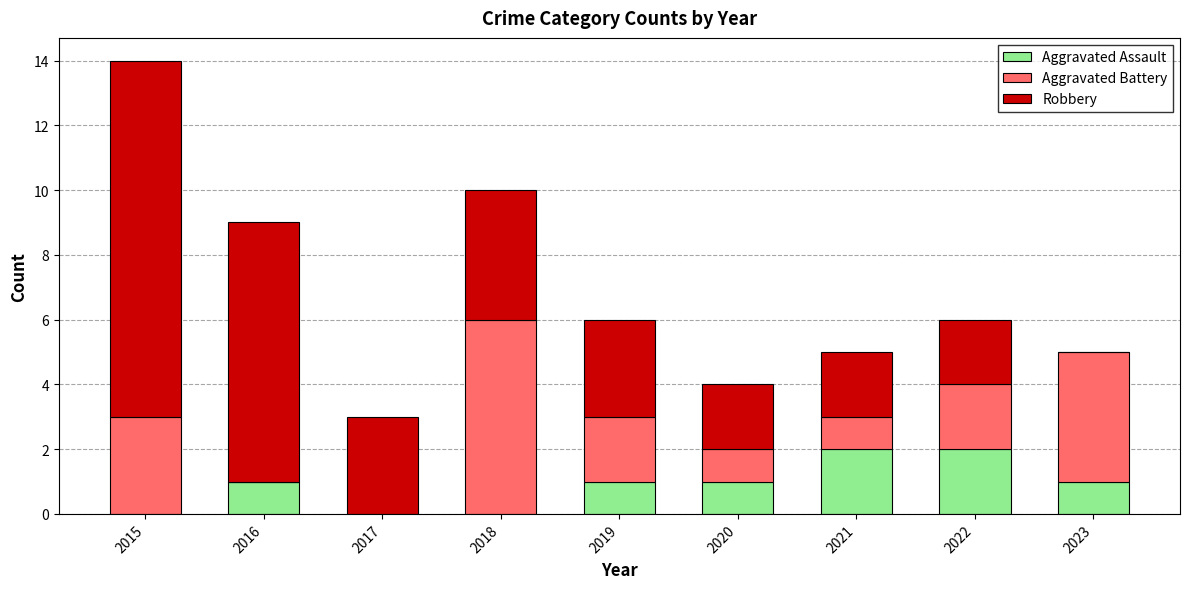

True or false: Aggravated Assault has a value of 2 at 2022.

True